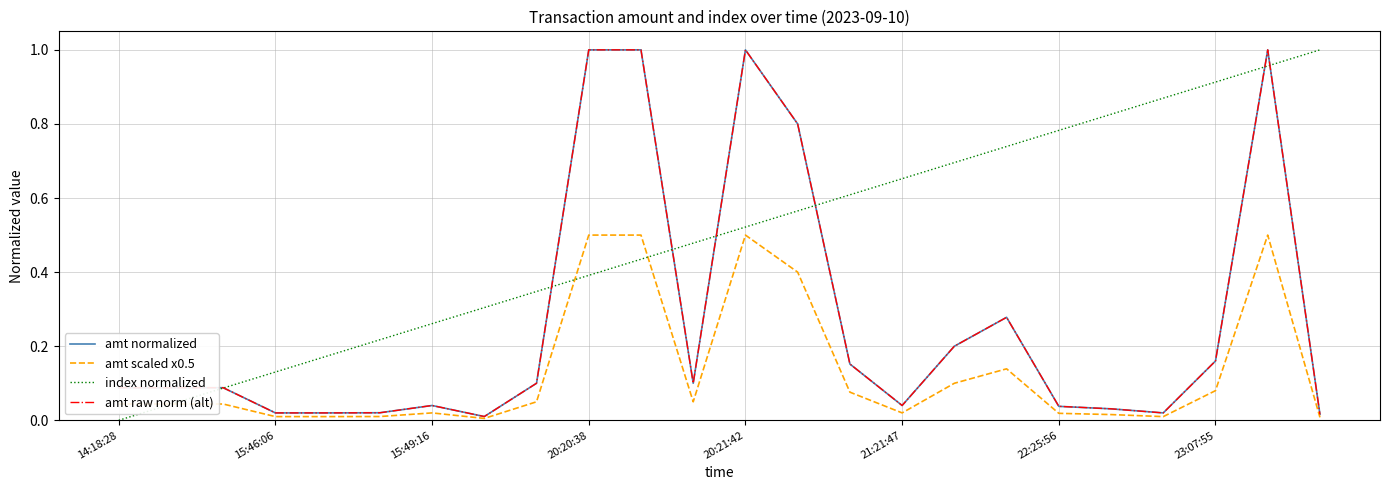

Which series has the largest total across all categories?

index normalized